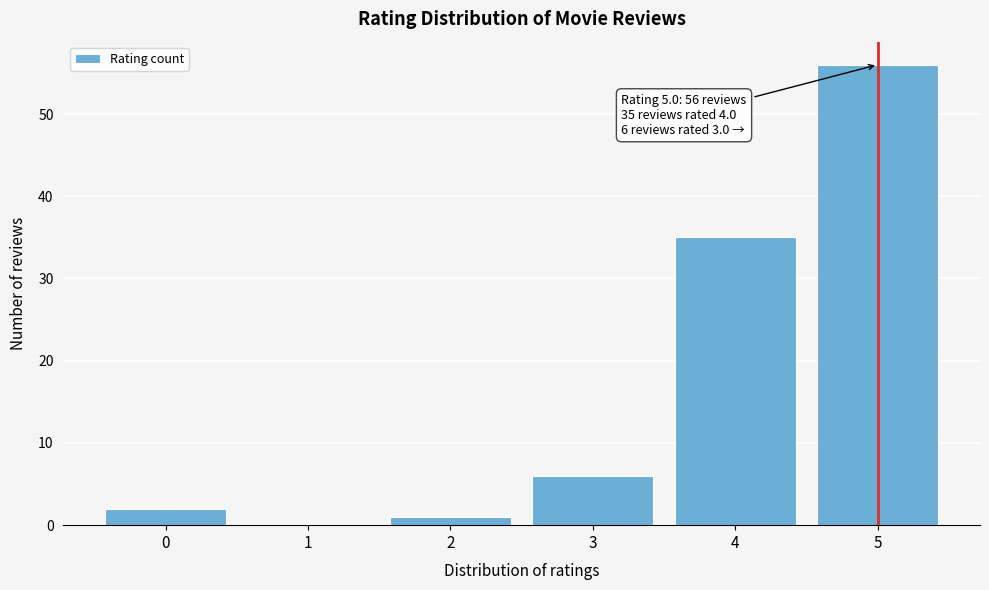

Reading left to right, extract all data points from this chart.

0=2	1=0	2=1	3=6	4=35	5=56